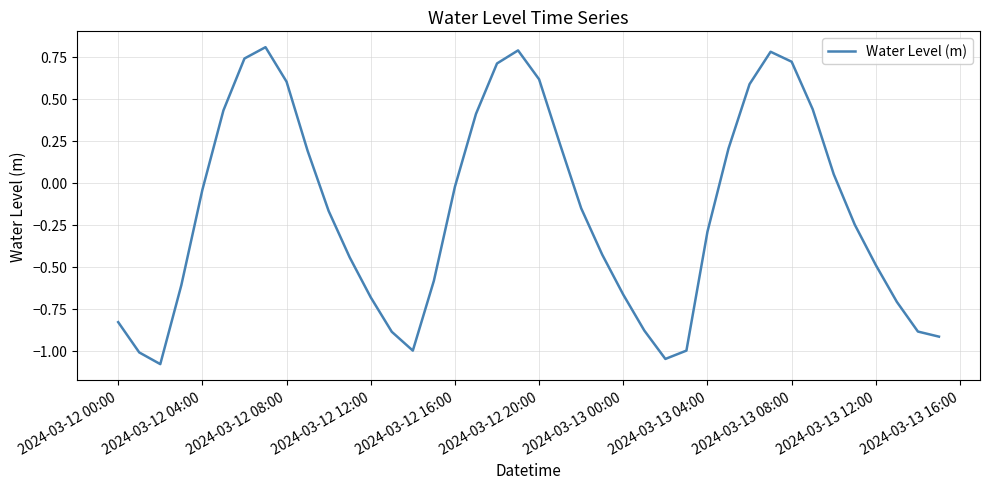

What is the difference between the maximum and minimum values?

1.9